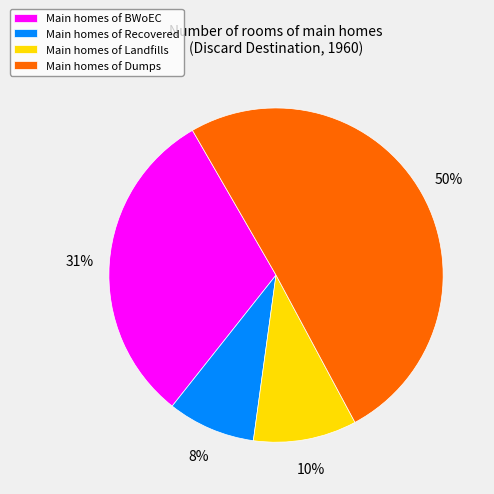

The Main homes of Landfills slice represents 1% of the pie. True or false?

False